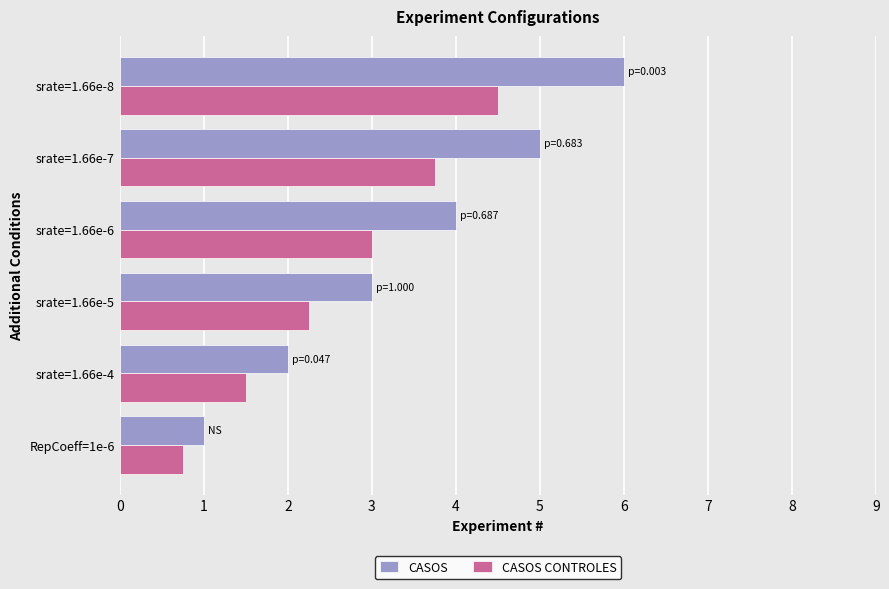

Which series has the widest spread of values?

CASOS